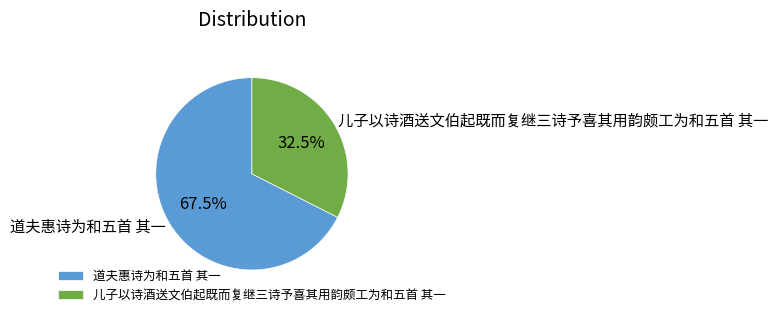

Rank the categories by value from highest to lowest.

道夫惠诗为和五首 其一, 儿子以诗酒送文伯起既而复继三诗予喜其用韵颇工为和五首 其一